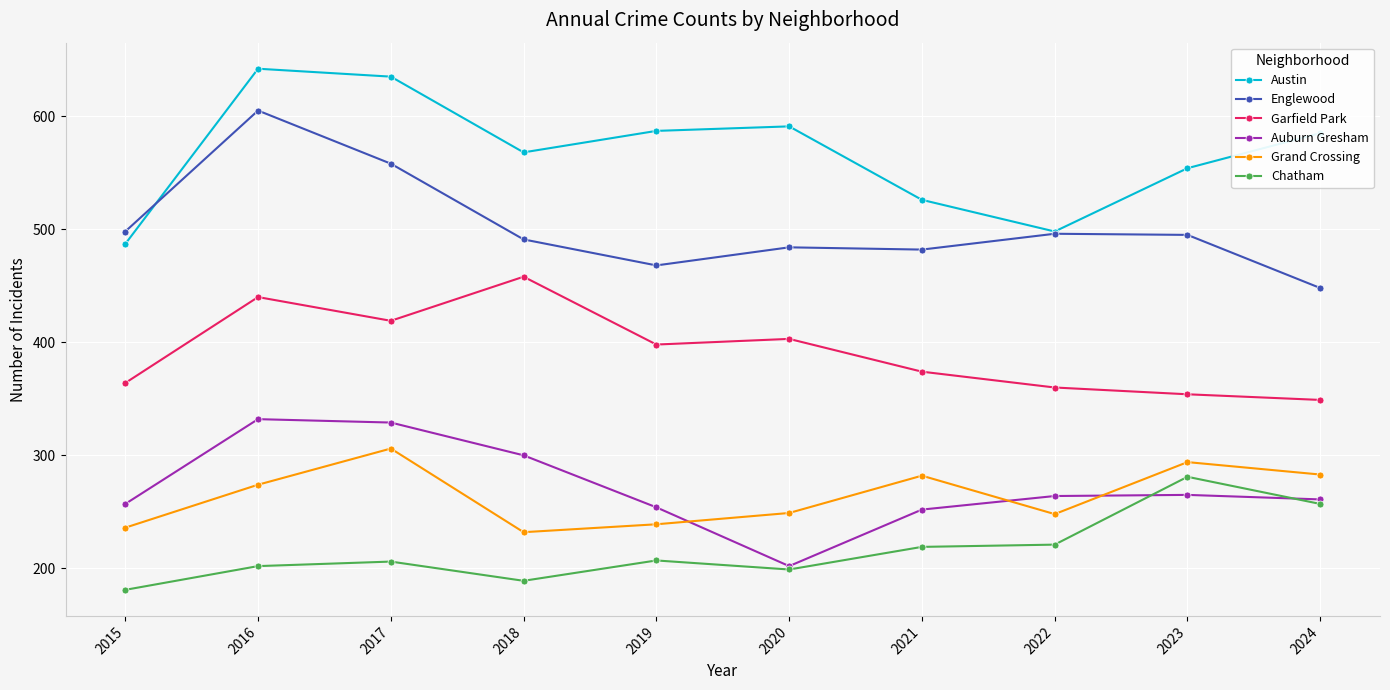

What is the difference between the Chatham values at 2019 and 2021?

12